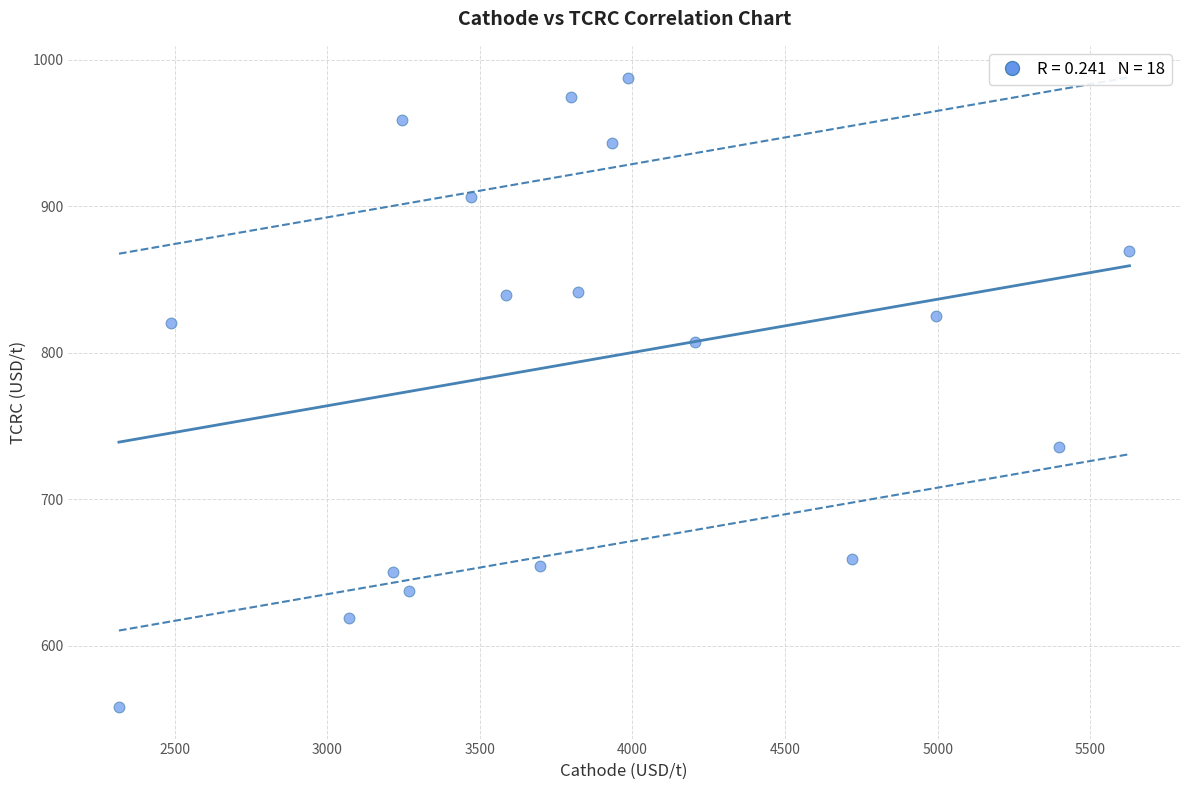

What is the range of X values (max minus min)?

3309.9